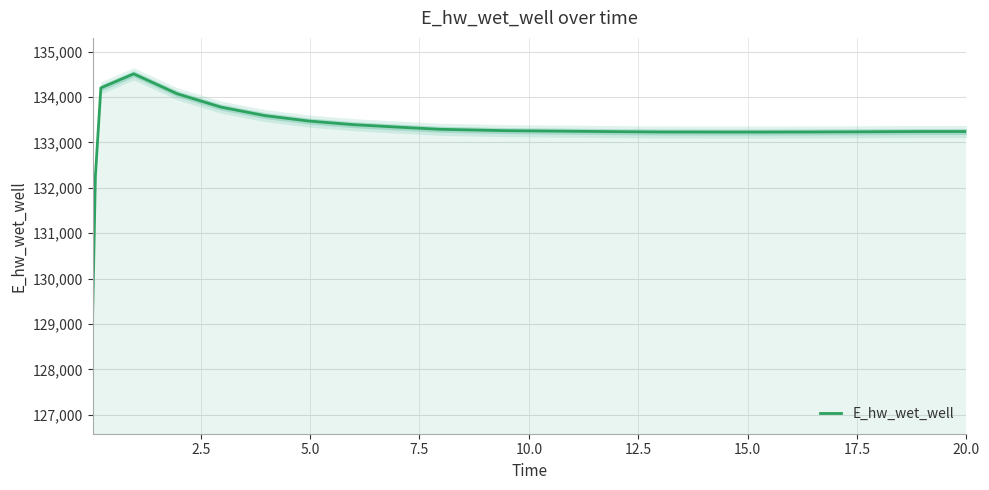

What is the greatest value displayed?

134510.0